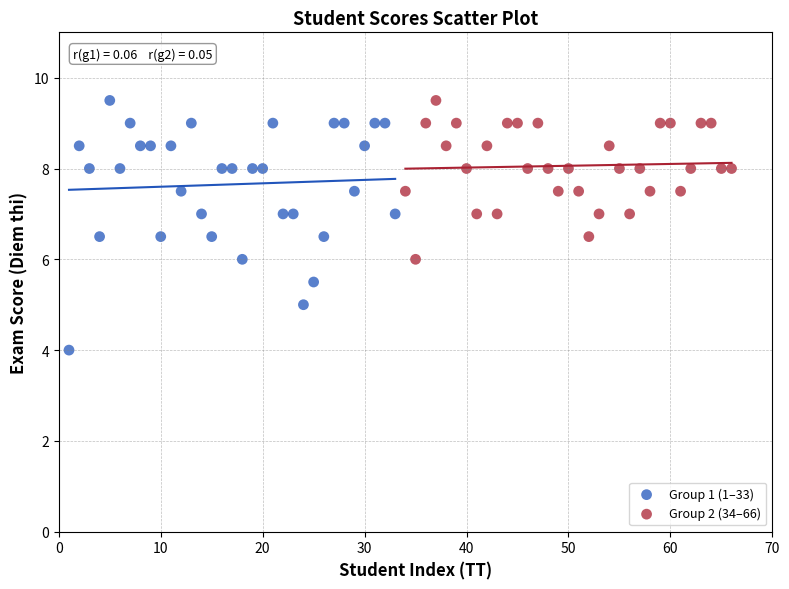

Which series contains the lowest Y value?

Group 1 (1–33)